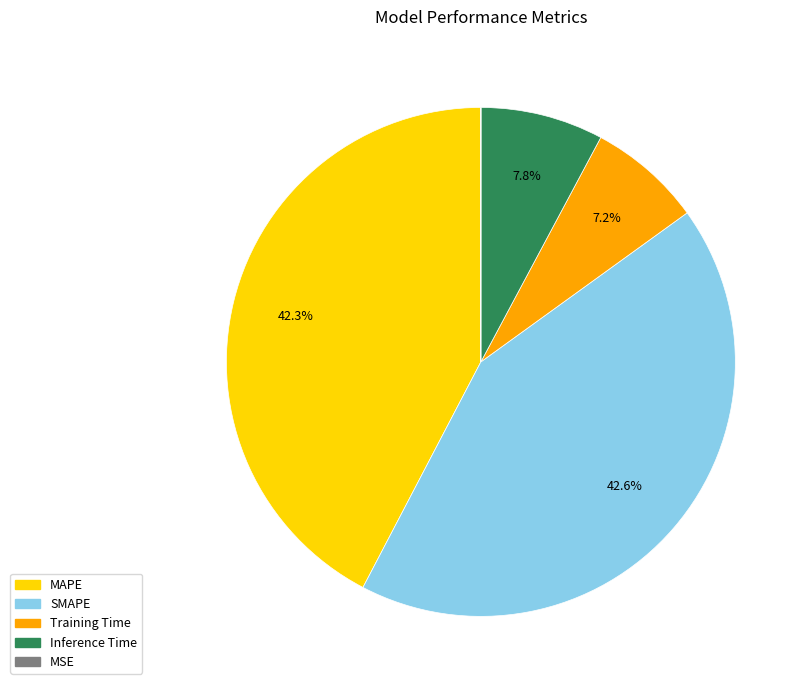

Combined, do Training Time and Inference Time account for over 50%?

No